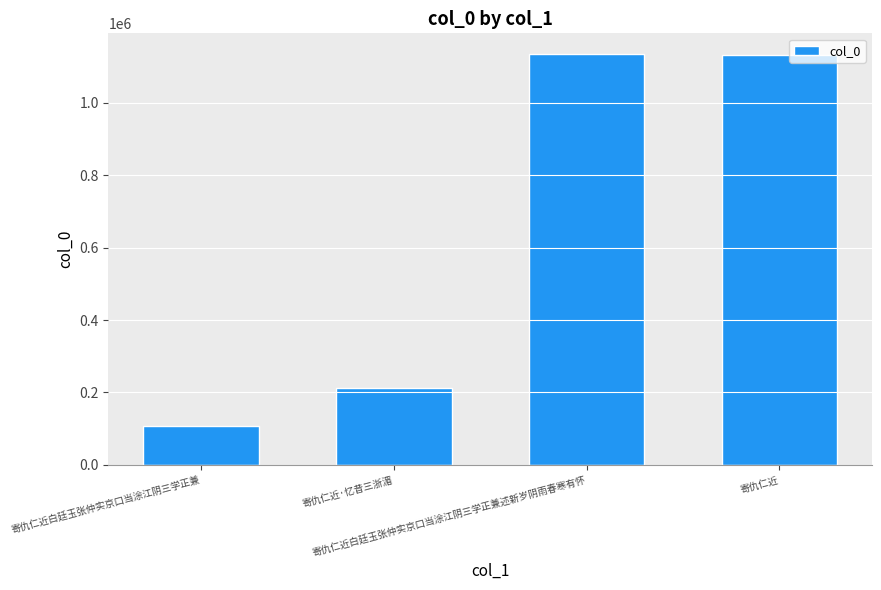

How many series are shown in this chart?

1